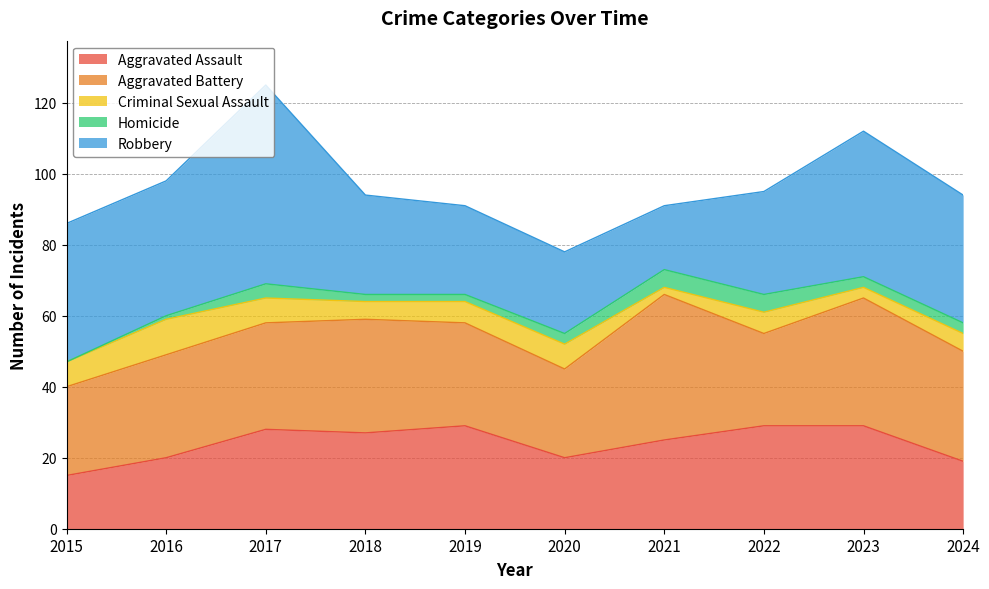

How many lines are shown in the chart?

5